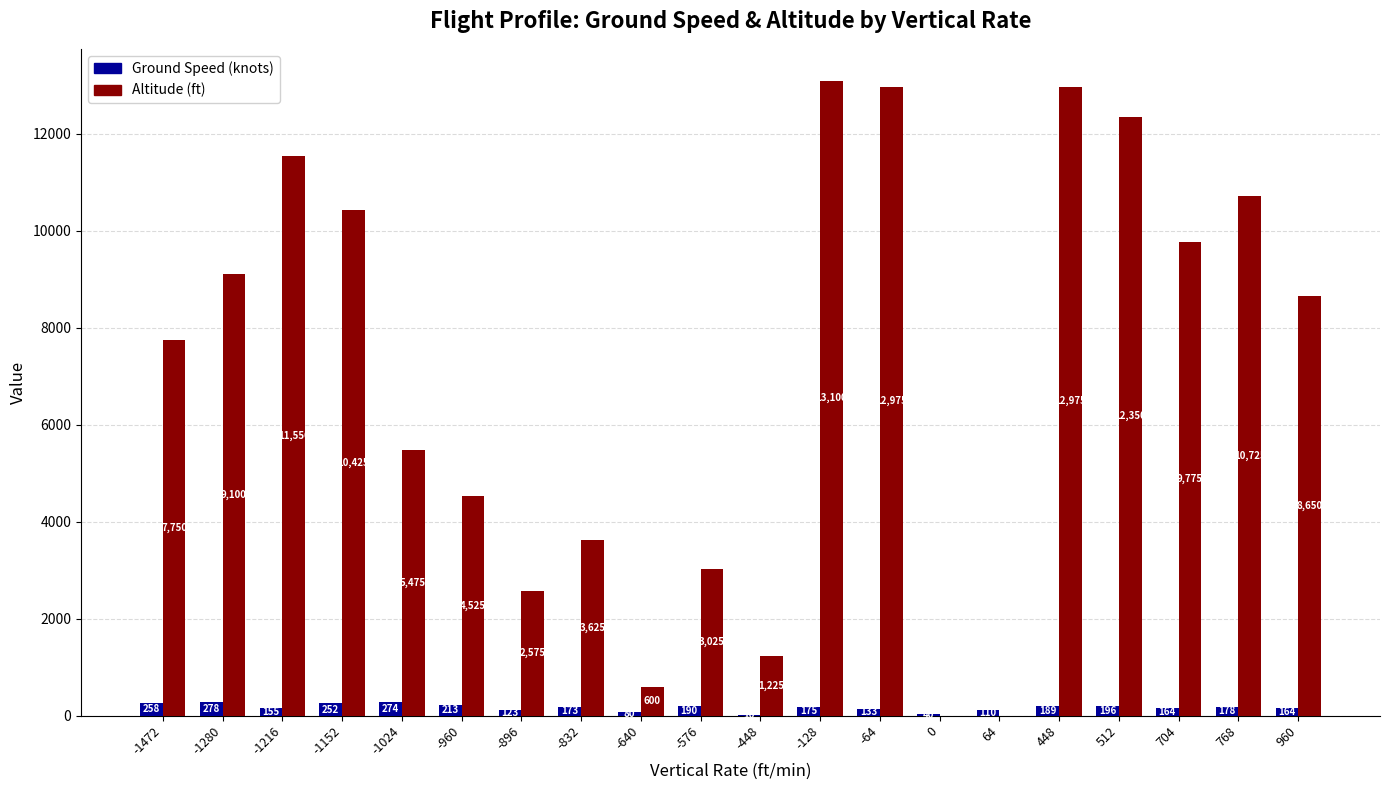

What is the average value of the Altitude (ft) series?

7021